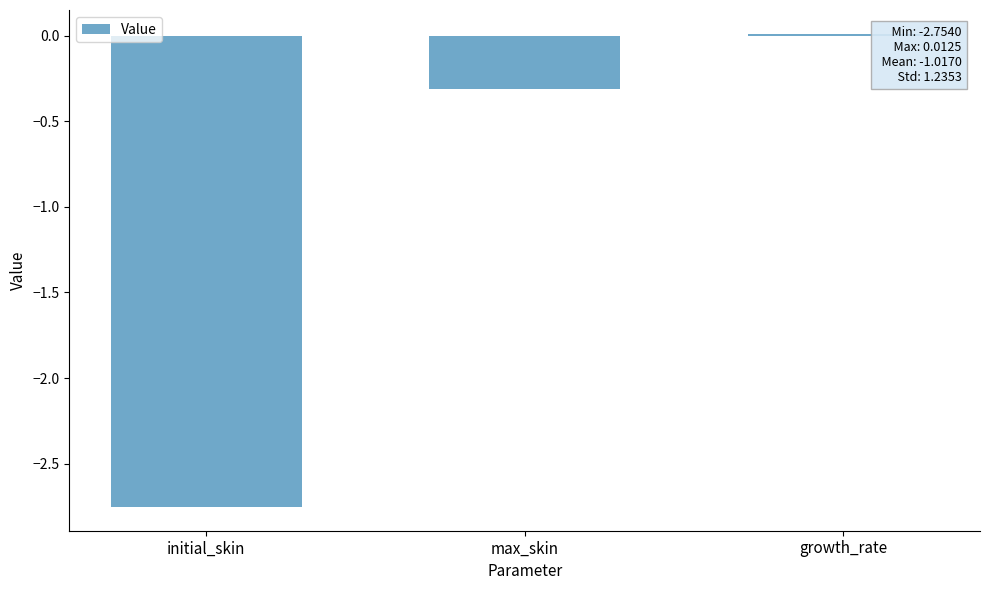

How many positive values are there?

1